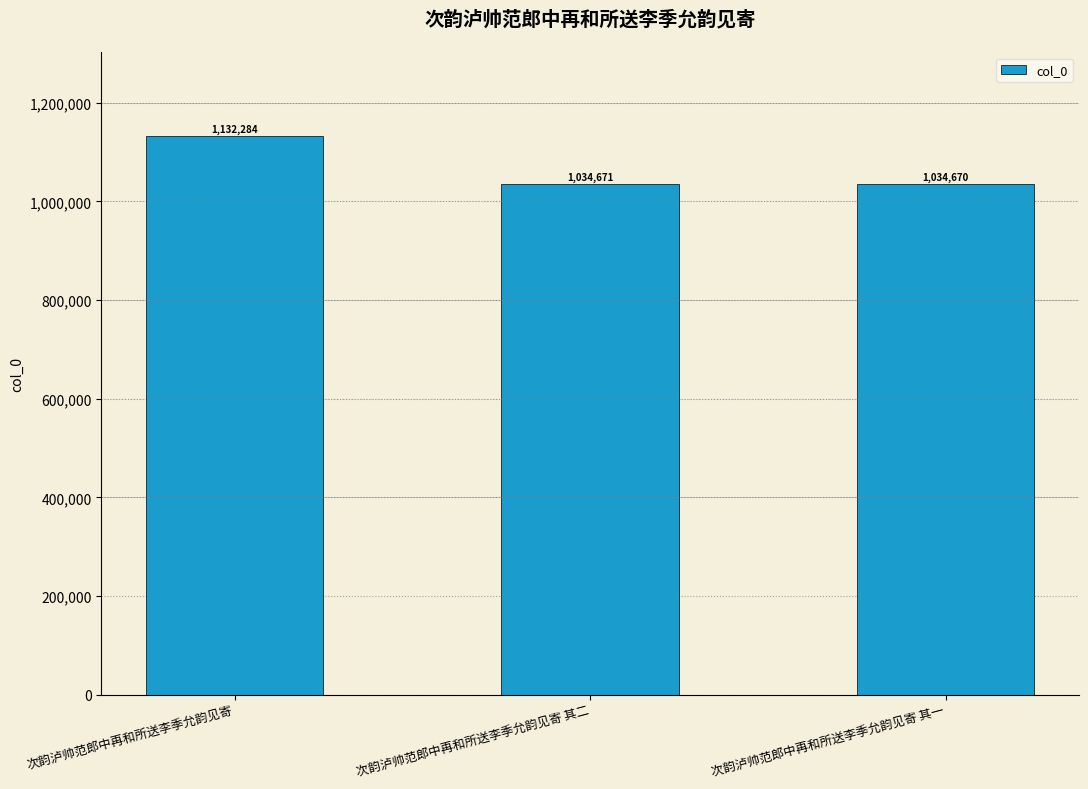

Count the number of data series in this chart.

1